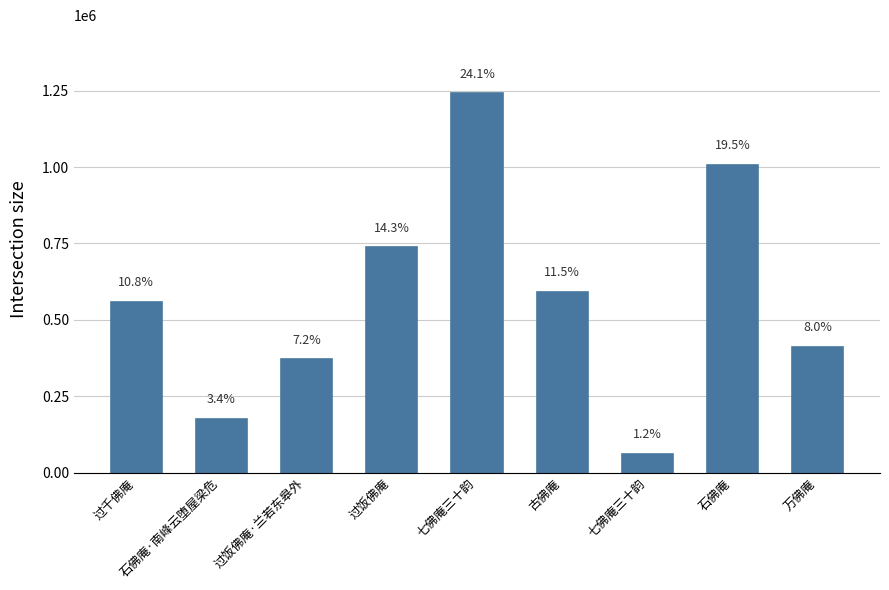

At which category does the chart reach its minimum across all series?

七佛庵三十韵